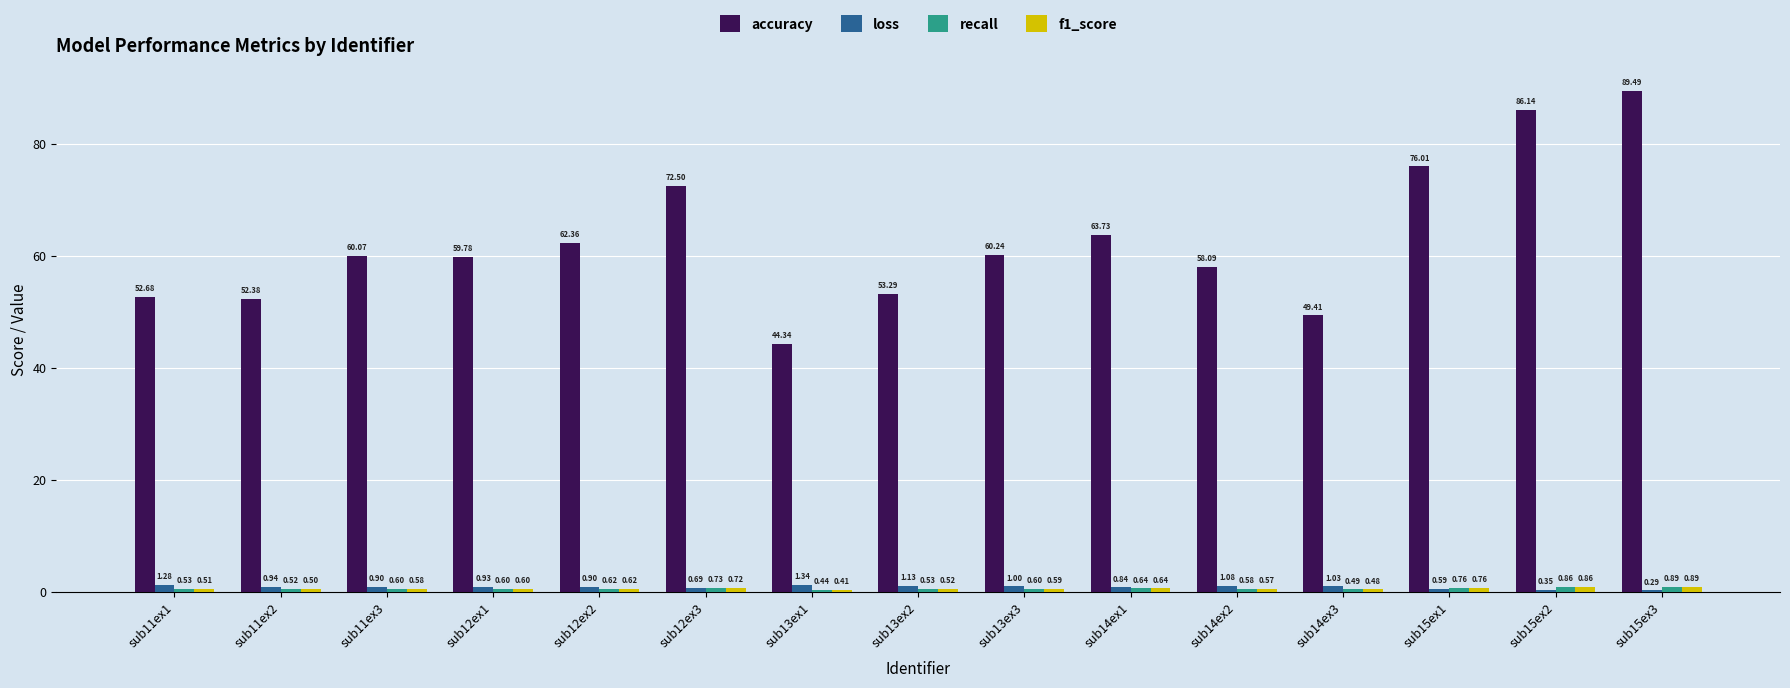

What is the spread (max minus min) of values at sub13ex2?

52.8